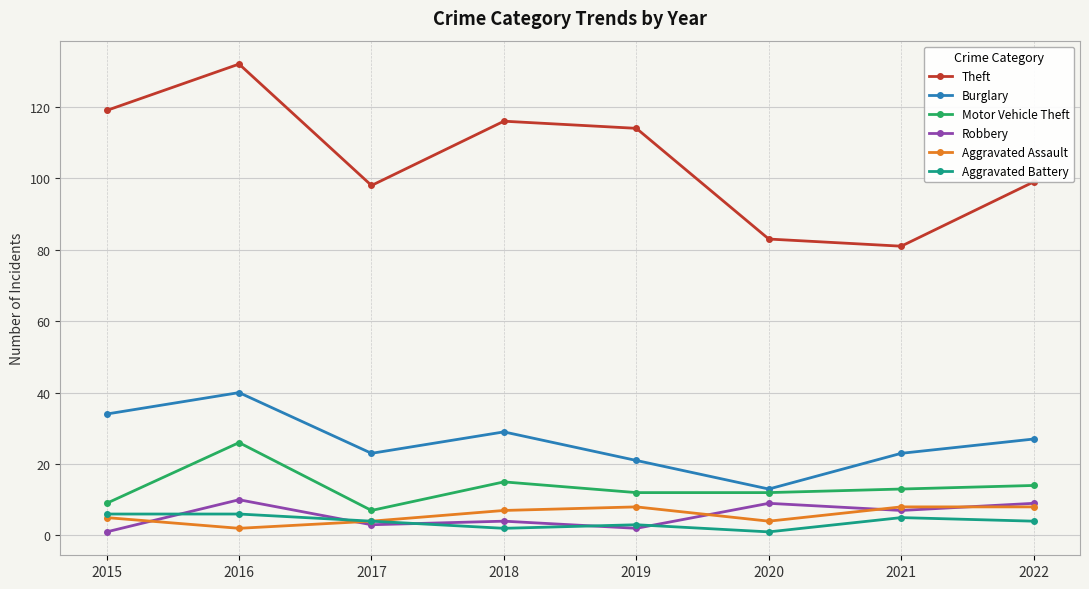

The value of Aggravated Battery at 2017 is 4. True or false?

True